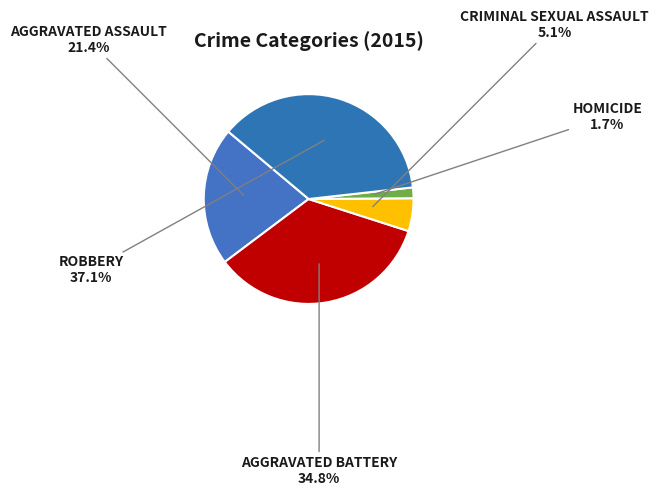

True or false: Aggravated Battery accounts for 35% of the total.

True